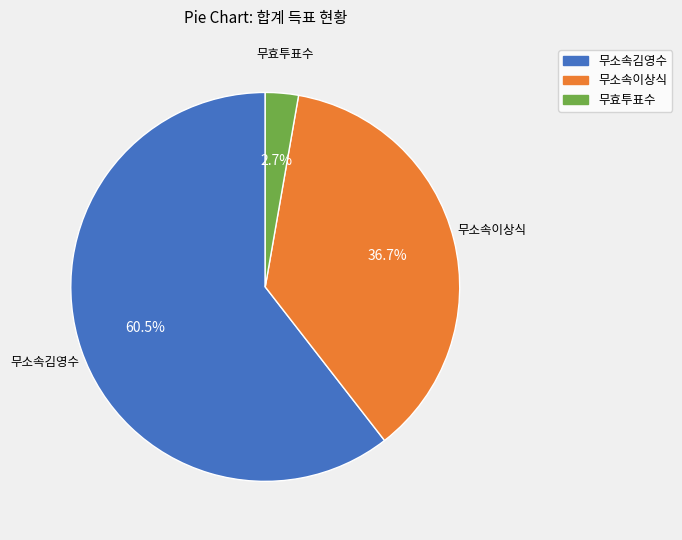

To the nearest percent, what is the difference between the 무소속김영수 and 무효투표수 slice percentages?

58%